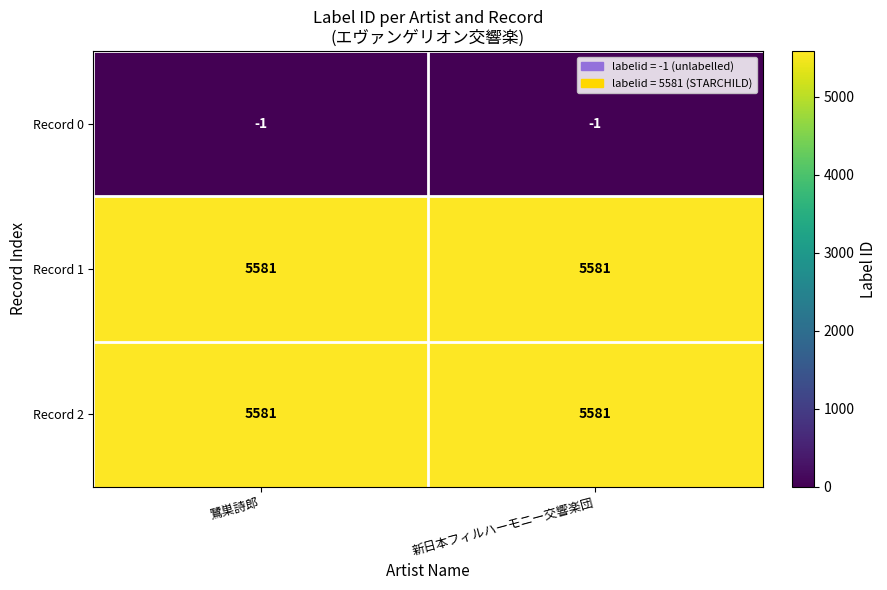

The Record 1 series shows 10032 at 鷺巣詩郎. True or false?

False